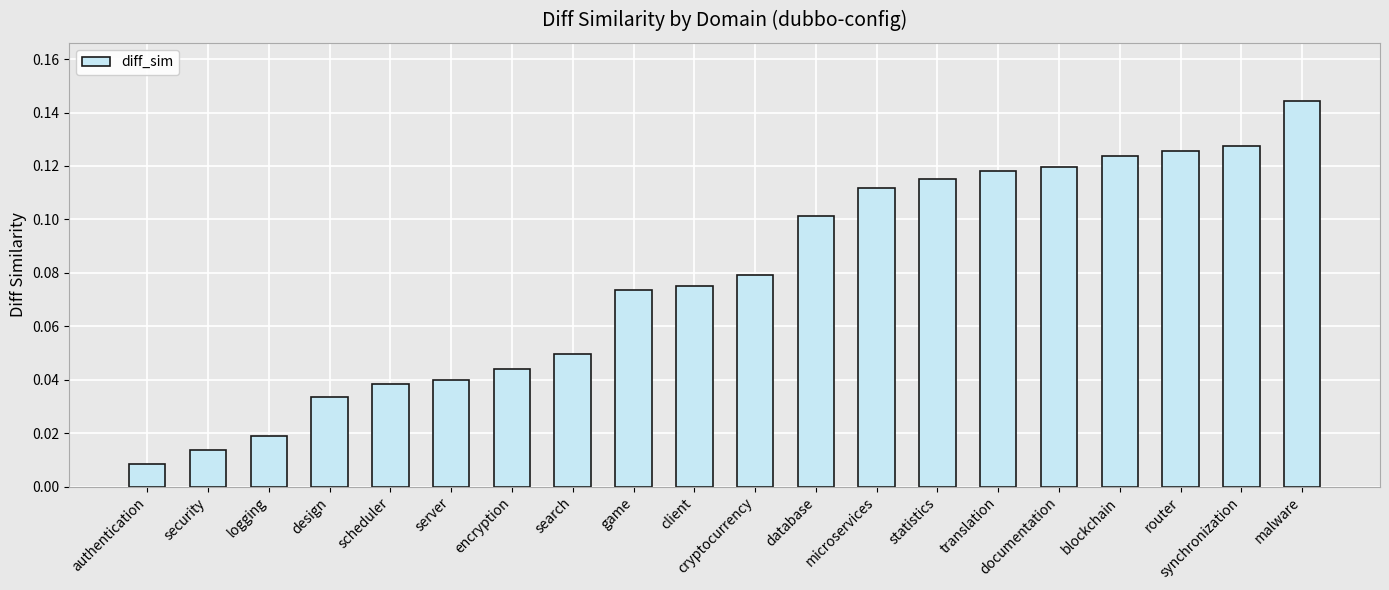

Does the chart contain any negative values?

No